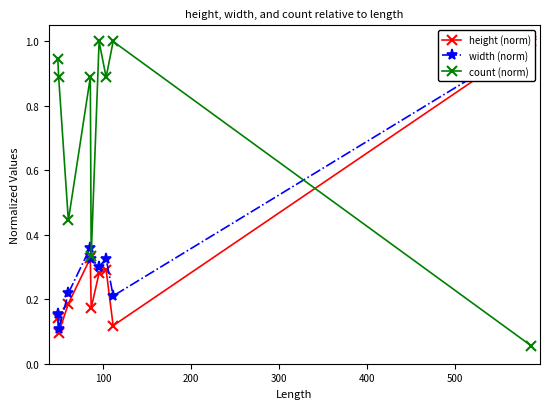

True or false: count (norm) has more than 0 interior local peaks.

True